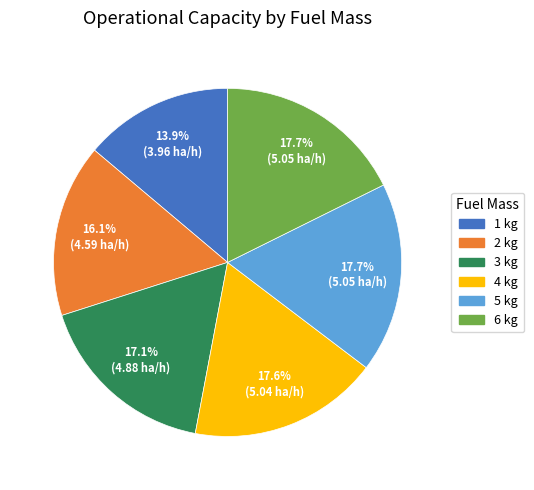

Does any single category account for the majority?

No